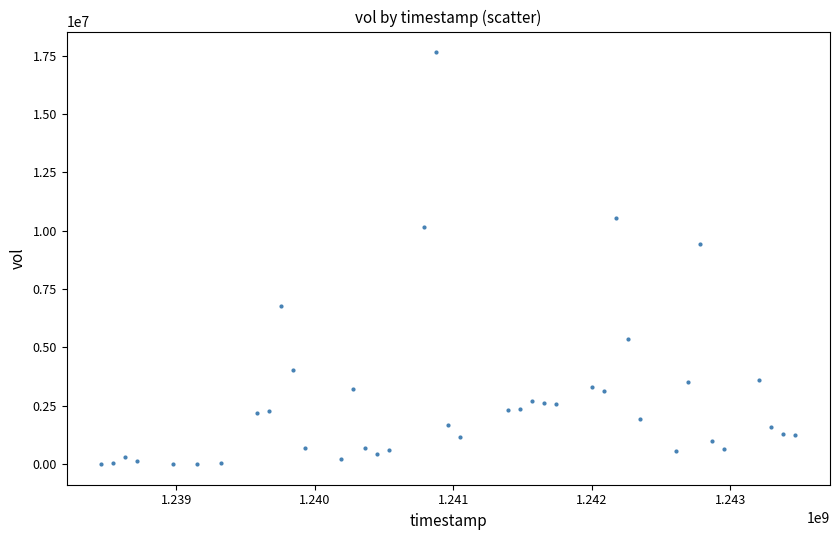

What Y value in the scatter plot is closest to 8826550?

9420500